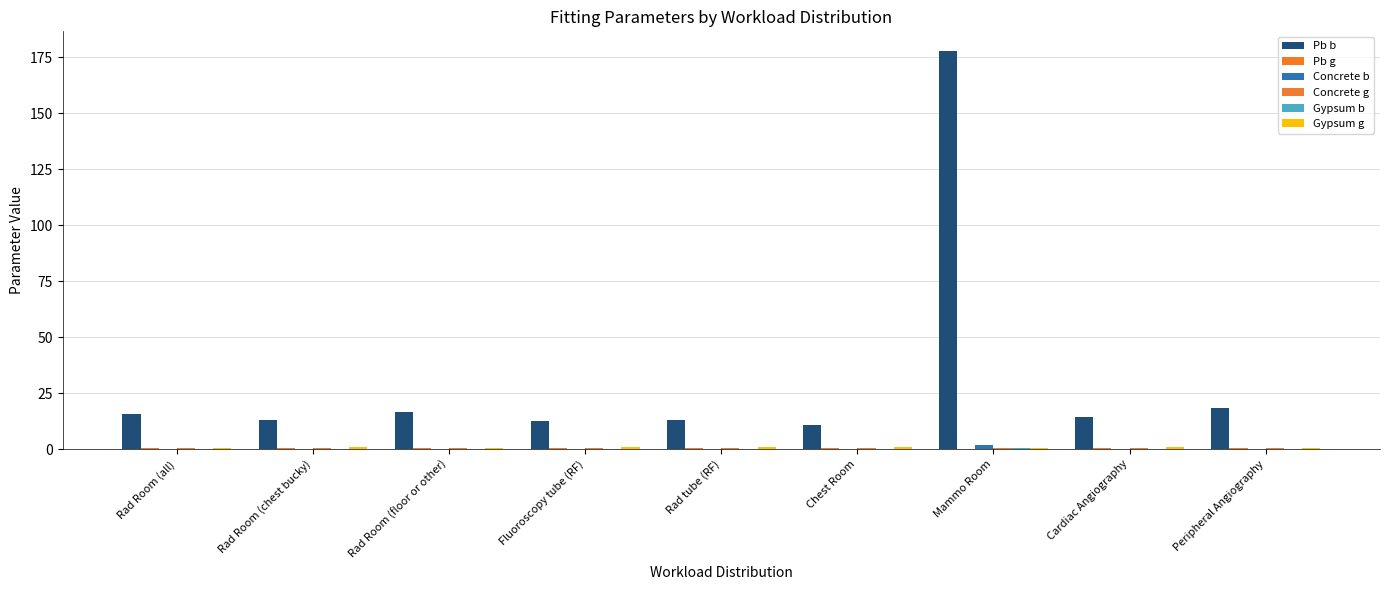

What is the spread (max minus min) of values at Rad tube (RF)?

13.0